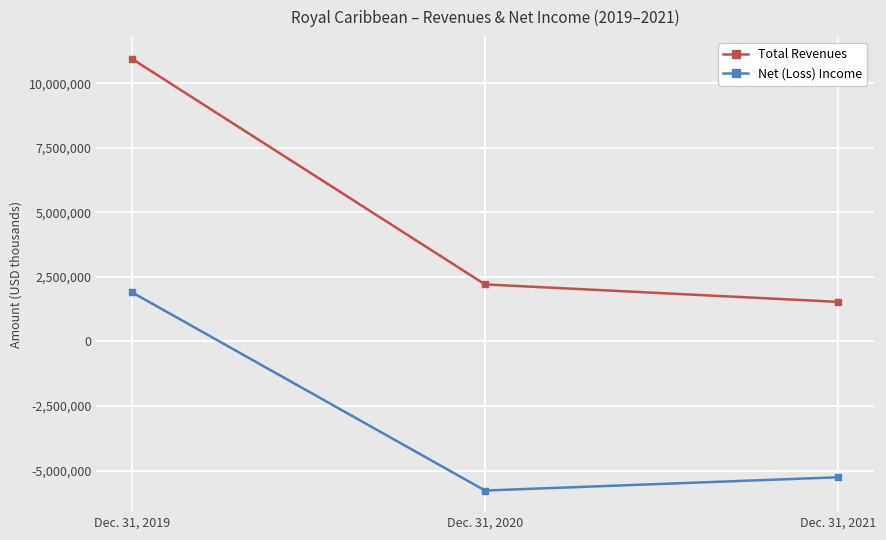

Does the chart display data point markers on the line(s)?

Yes